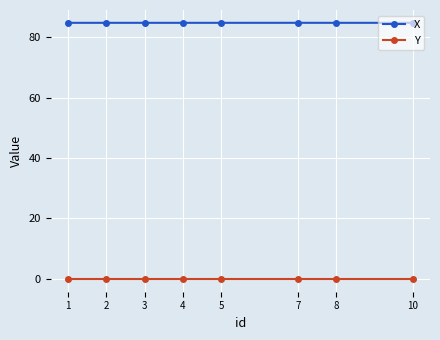

How many lines are shown in the chart?

2